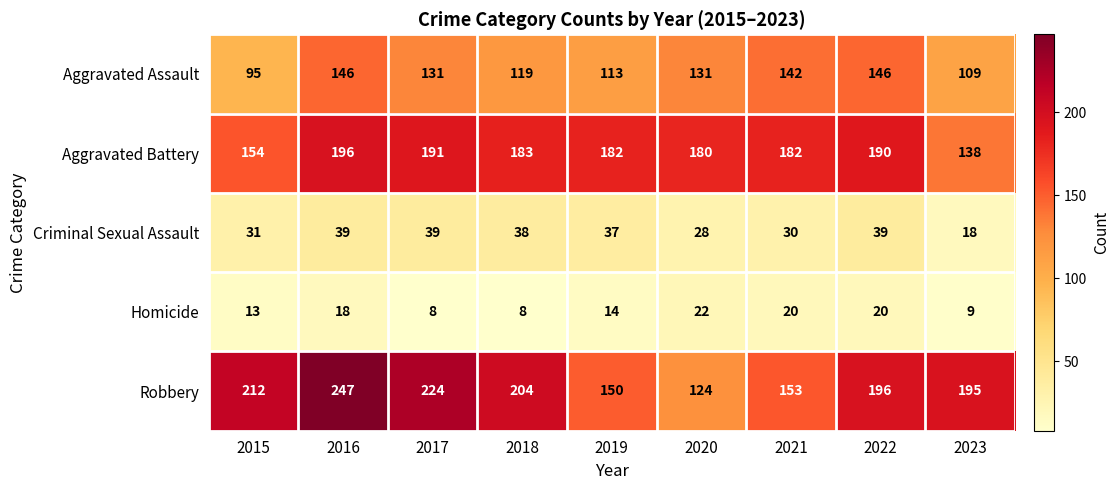

At how many categories does at least one series exceed 177?

9